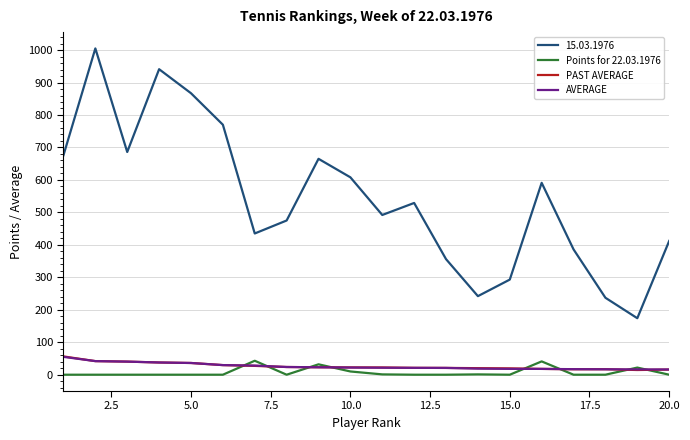

Does the chart display data point markers on the line(s)?

No